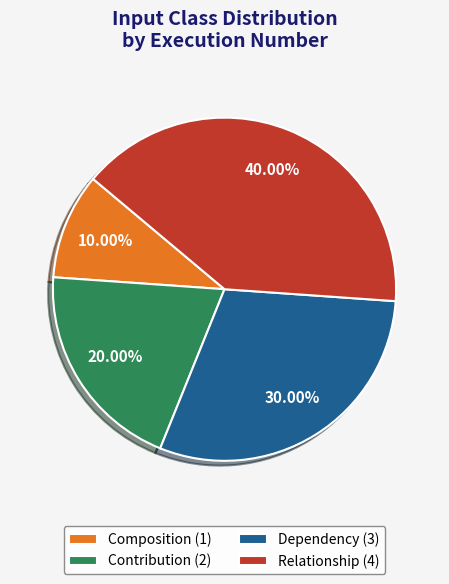

To the nearest percent, what percentage of the pie is Composition?

10%